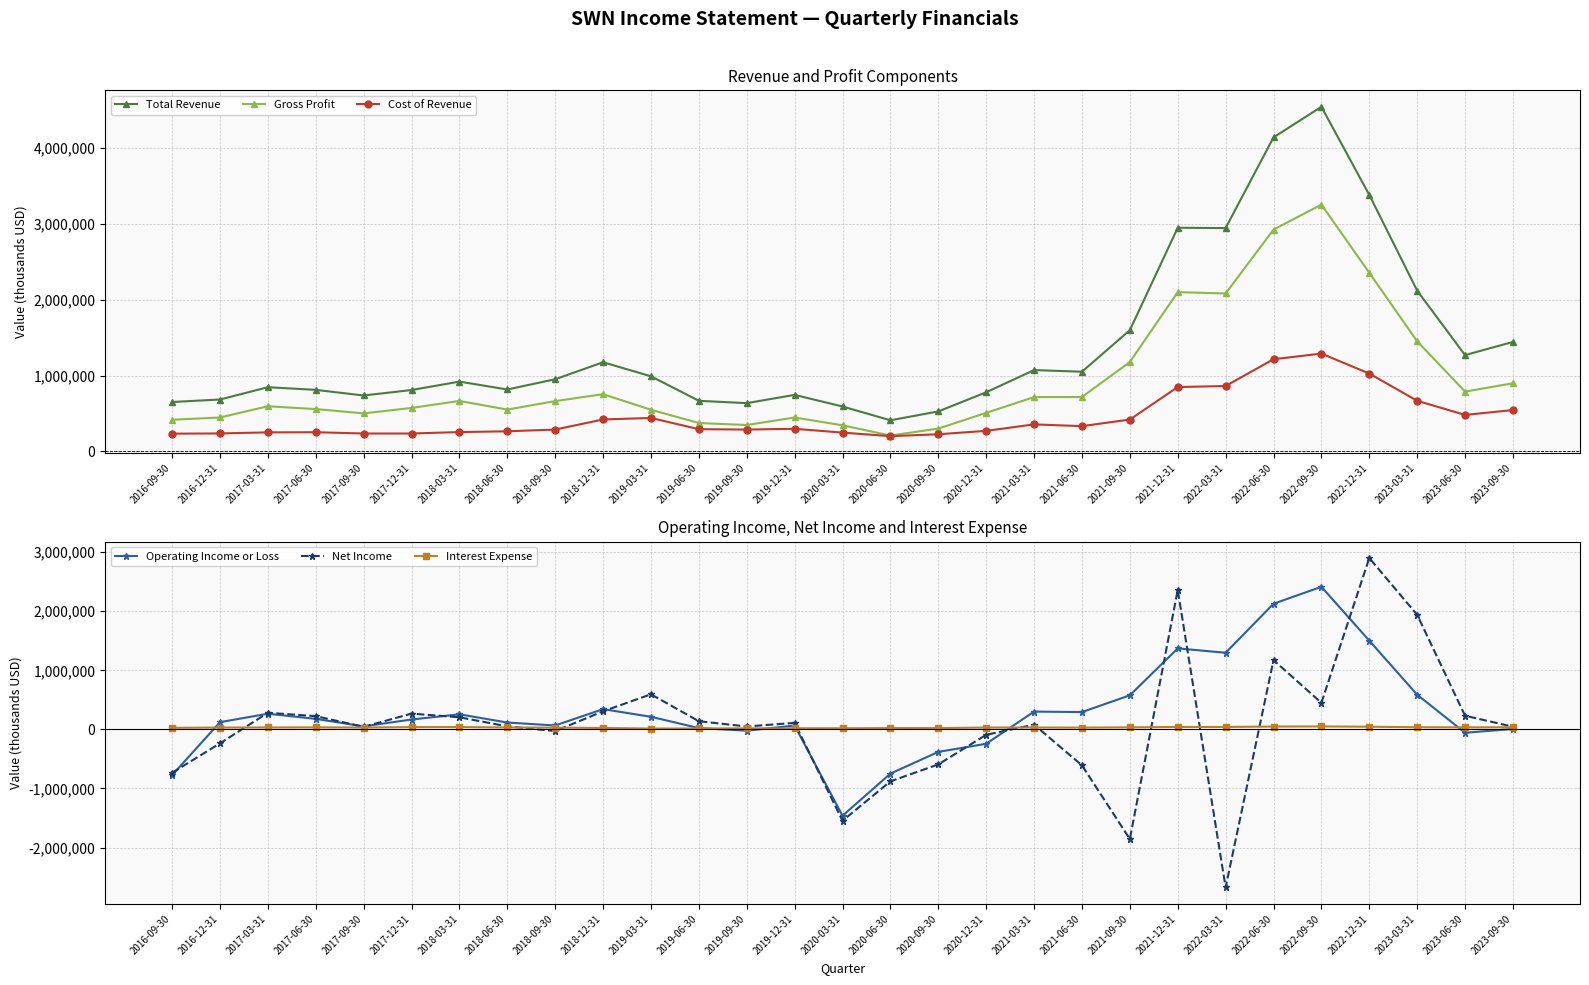

Is it true that Gross Profit equals 558000 at 2017-06-30?

True